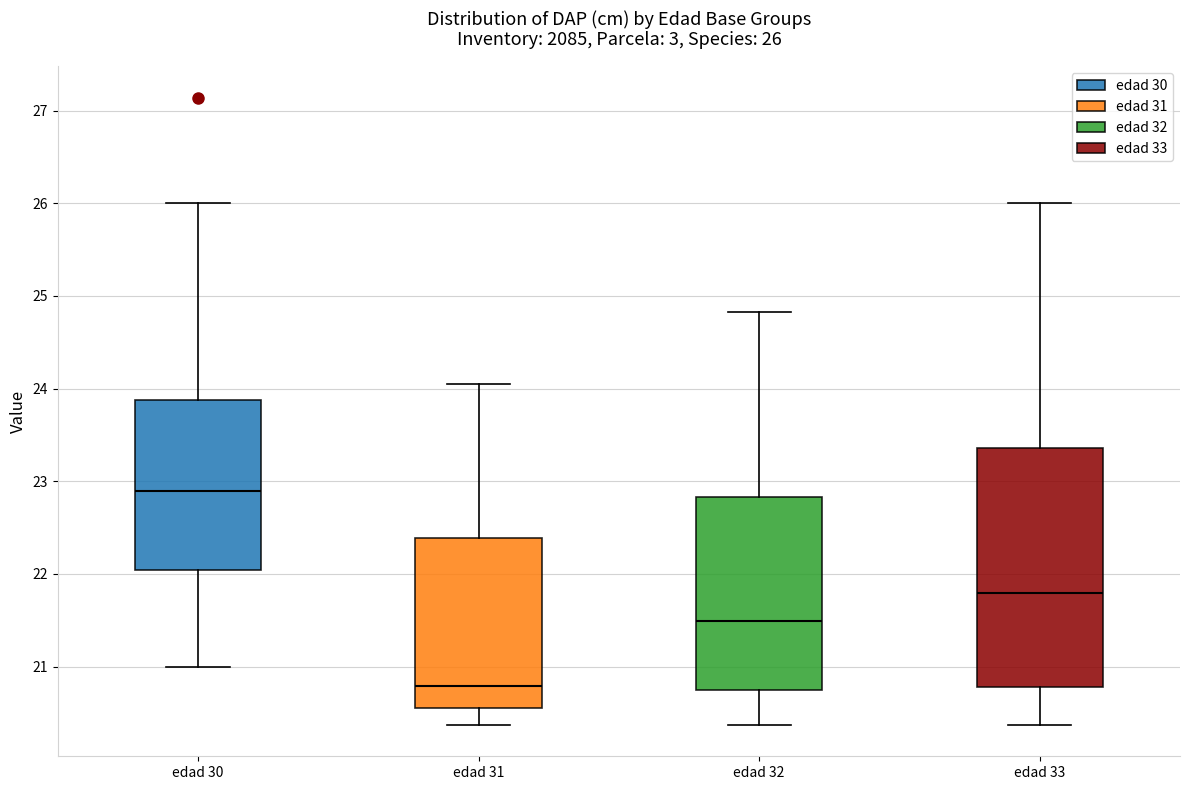

Which box is the tallest, from its lower edge to its upper edge?

edad 33